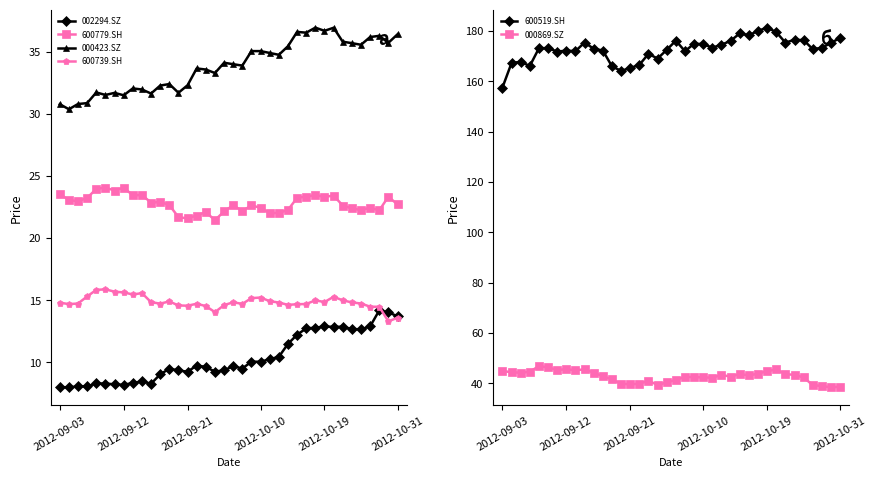

True or false: 600779.SH and 000869.SZ cross at least once.

False